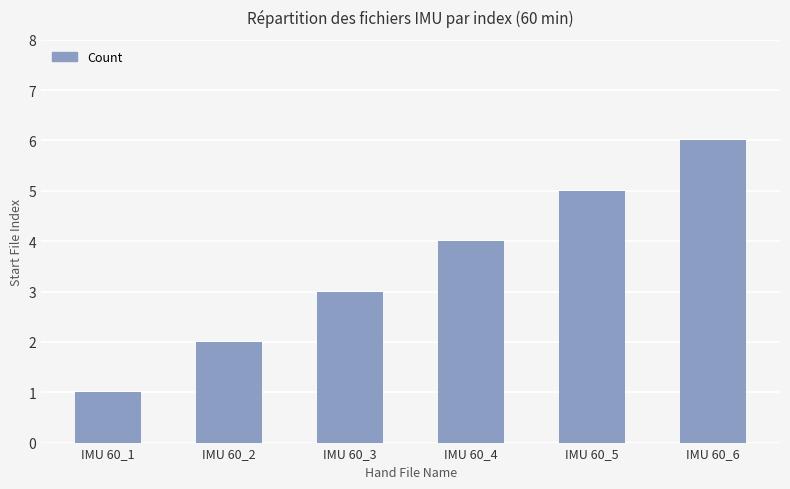

Which has a higher value, IMU 60_5 or IMU 60_1?

IMU 60_5